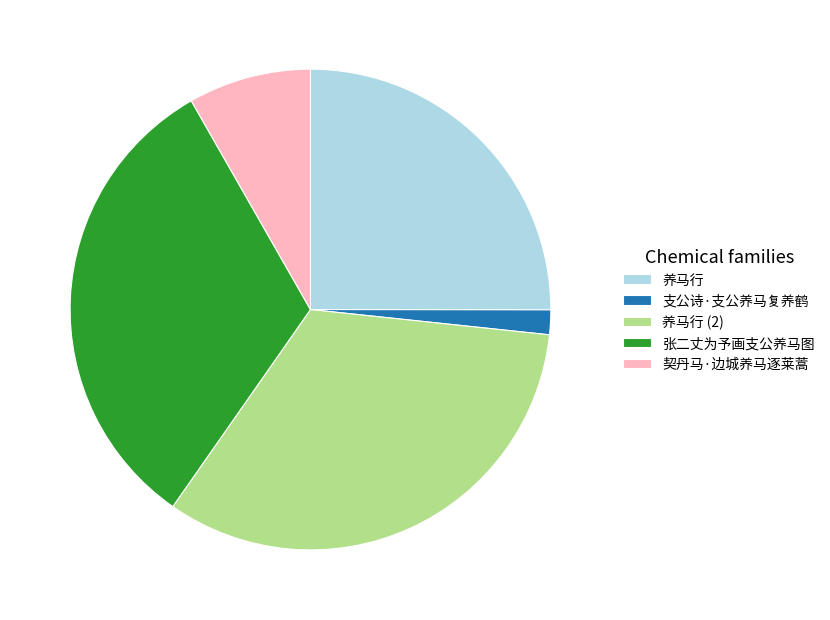

Is the sum of 养马行 and 张二丈为予画支公养马图 greater than half?

Yes